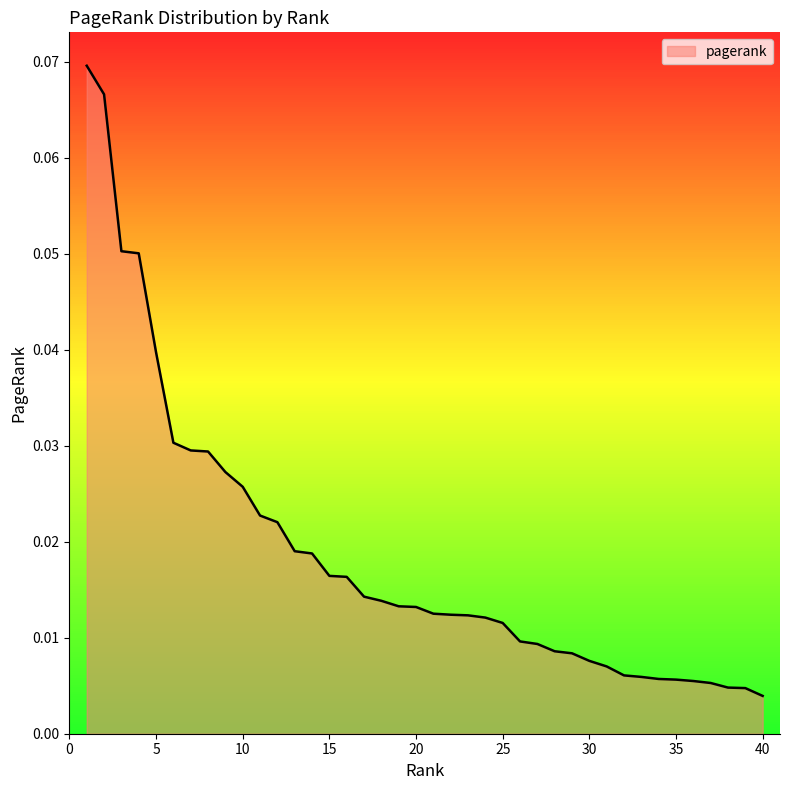

Does the chart have visible grid lines?

No